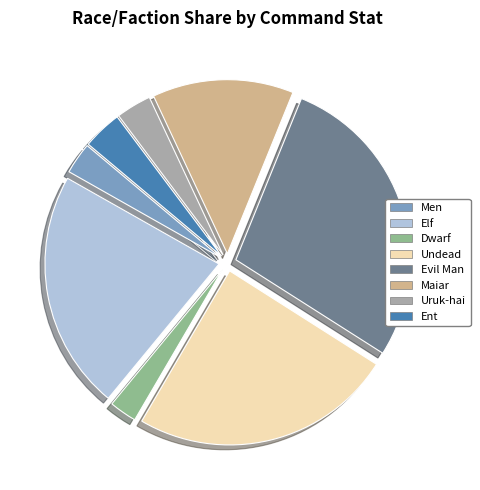

Is there a majority slice in this chart?

No